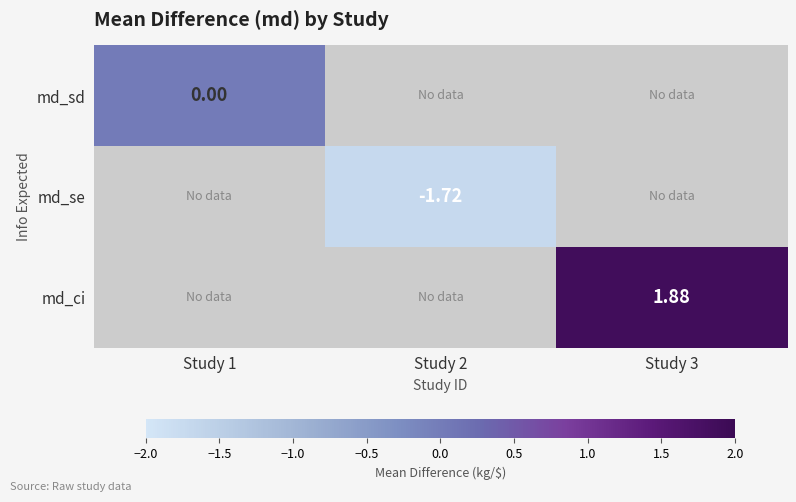

Is it true that md_sd equals 0.0 at Study 1?

True